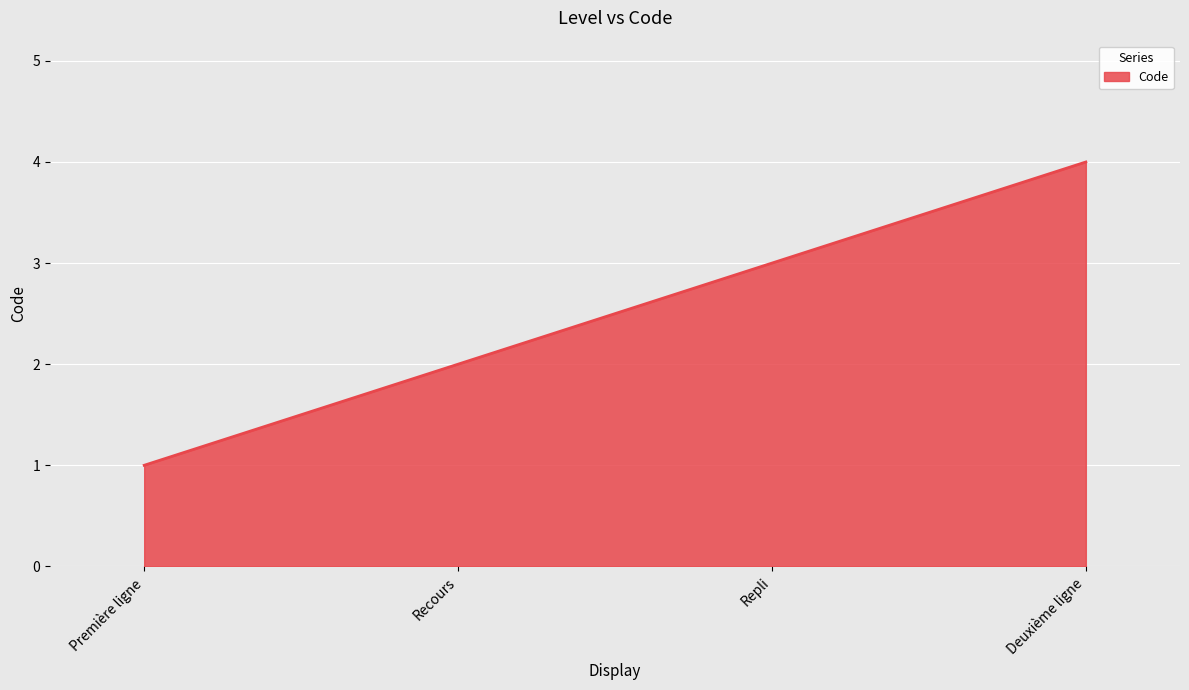

What position from the right is Recours?

3